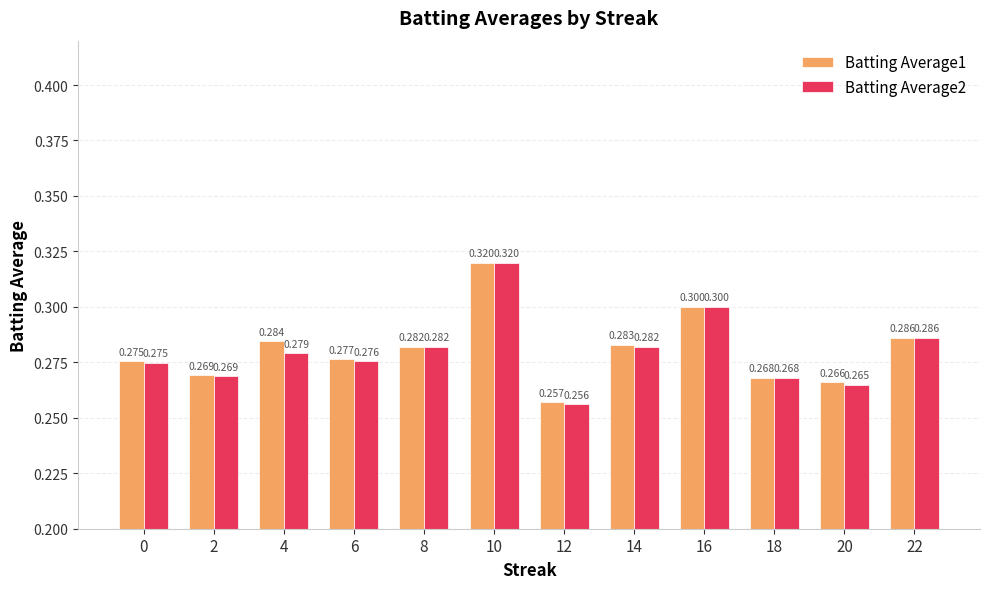

What is the value of the Batting Average1 bar at the 3rd from the left?

0.3